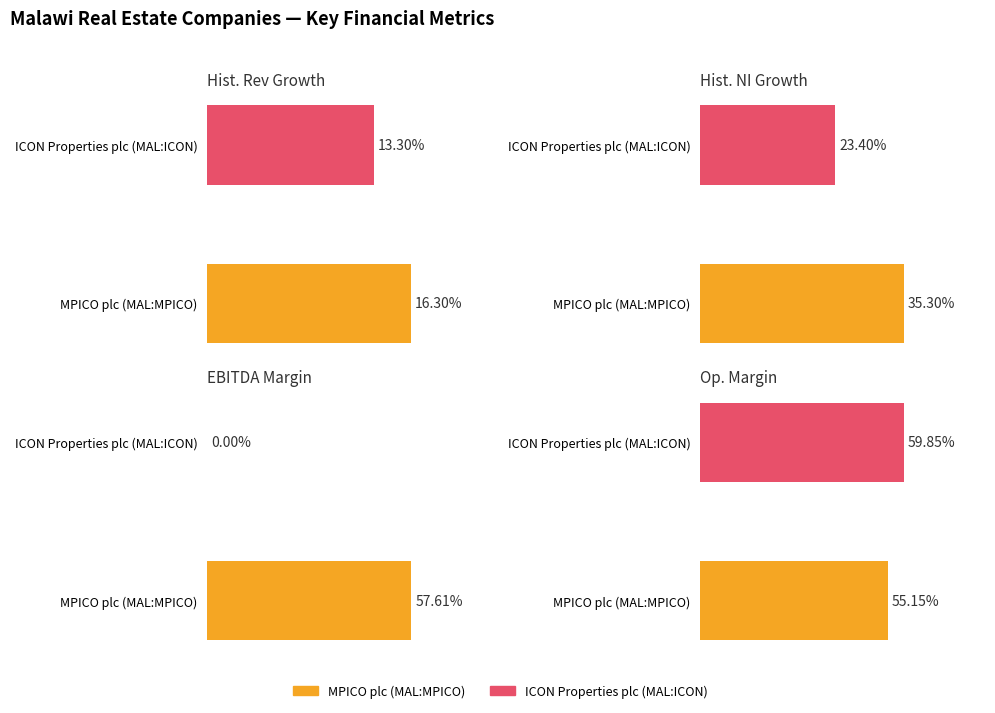

What is the sum of the Hist. Rev Growth values at ICON Properties plc (MAL:ICON) and MPICO plc (MAL:MPICO)?

0.3